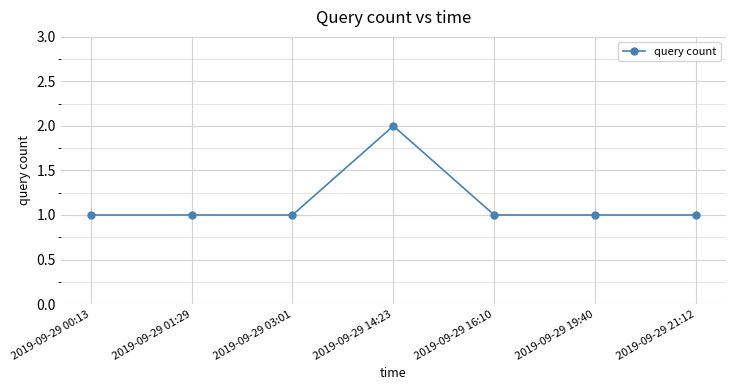

What is the sum of all values?

8